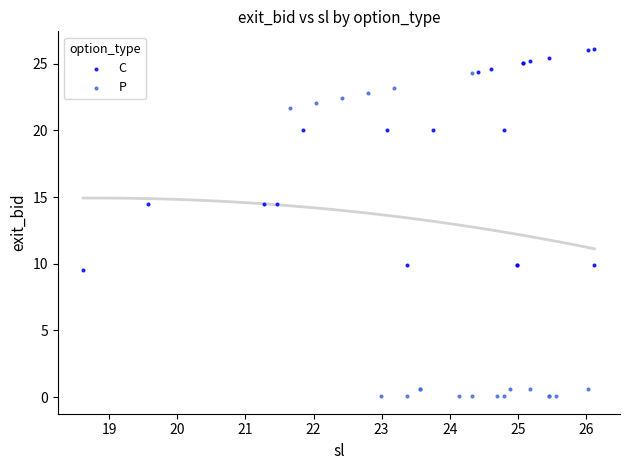

Which series has the largest Y range (max minus min)?

P